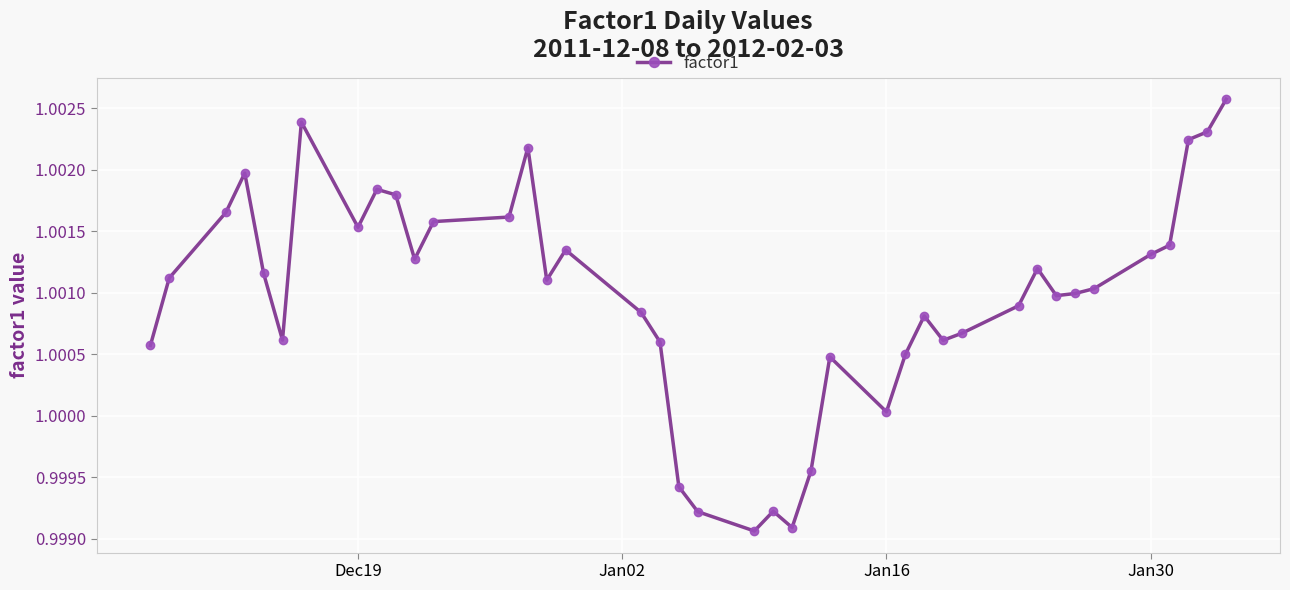

True or false: there are more than 0 points higher than both neighbors.

True